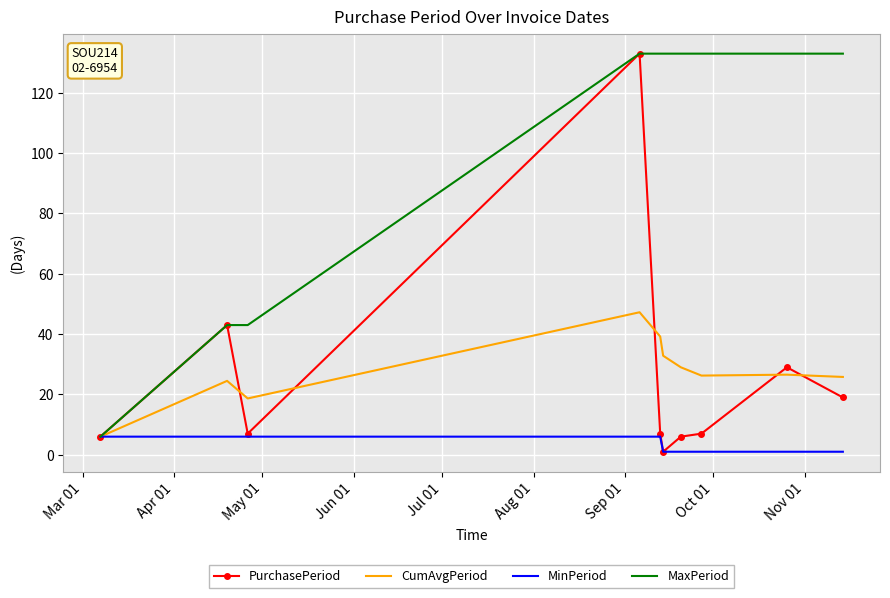

What is the lowest value of the CumAvgPeriod series?

6.0